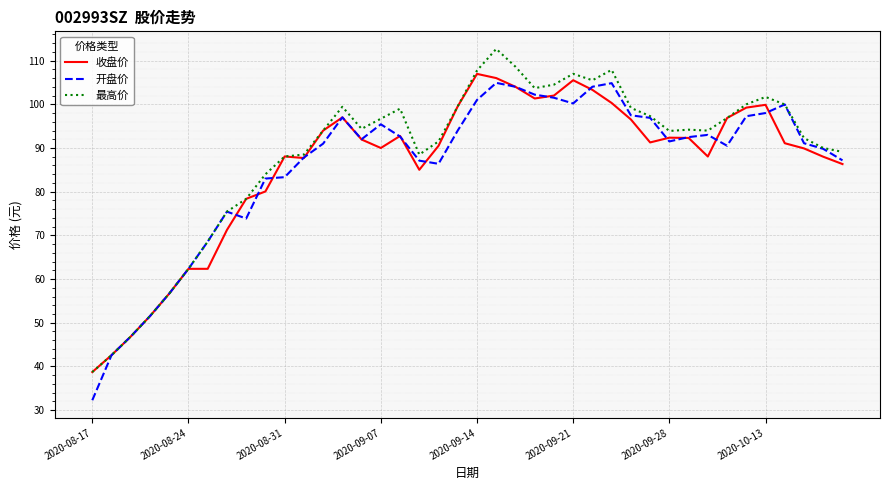

What is the highest value of the 收盘价 series?

107.0